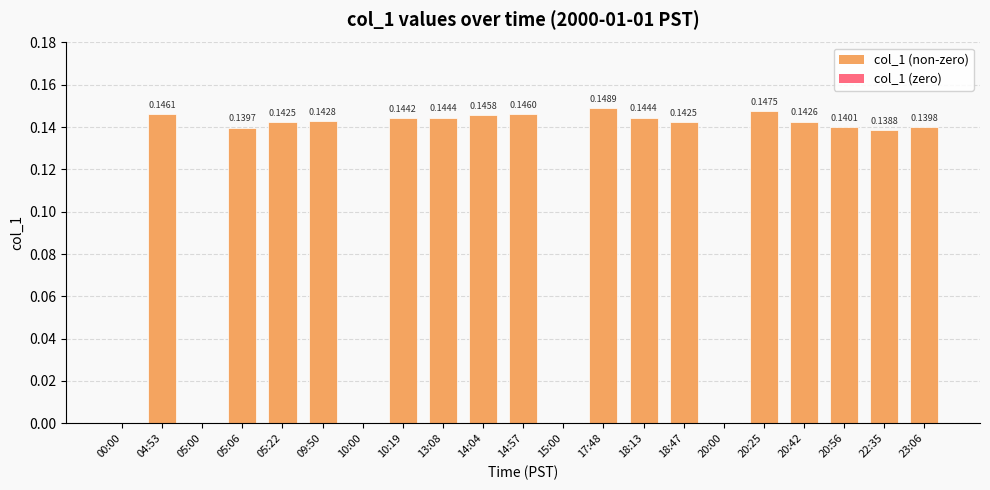

Which has a higher value, 05:00 or 18:47?

18:47